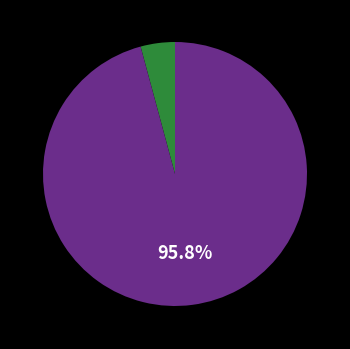

Is there a majority slice in this chart?

Yes